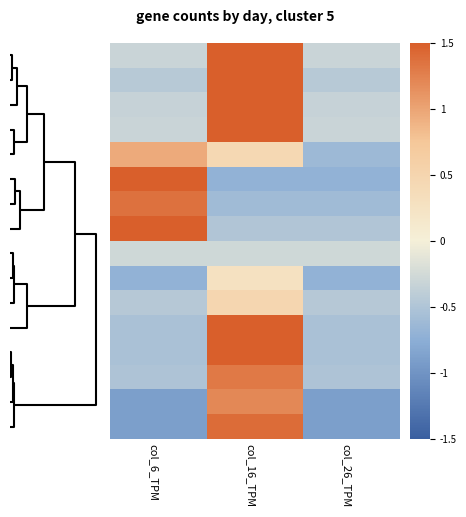

What is the minimum value shown in the chart?

-0.9